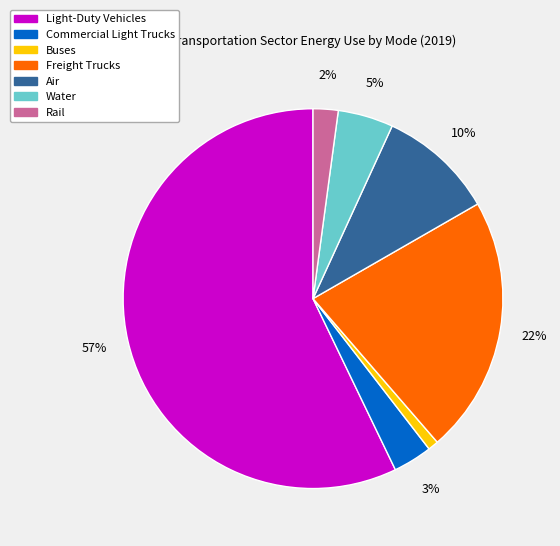

How many segments does this pie chart have?

7